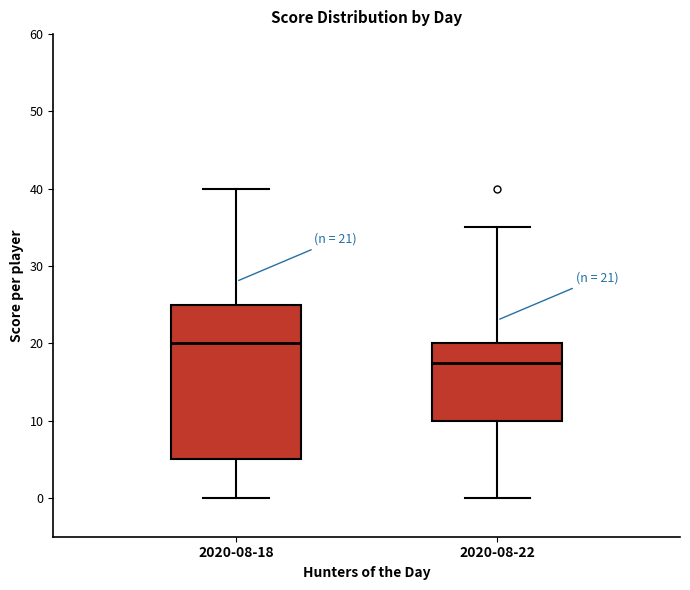

Comparing the boxes themselves (not the whiskers), which one is the tallest?

2020-08-18